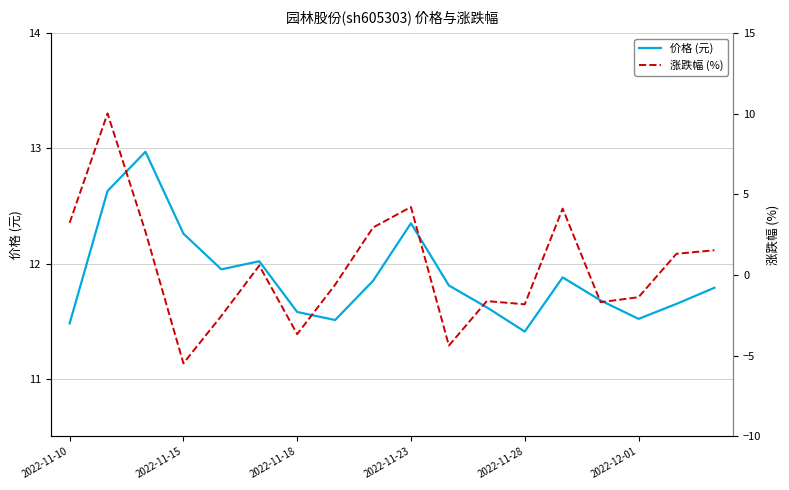

True or false: 涨跌幅 (%) has more than 2 interior local peaks.

True